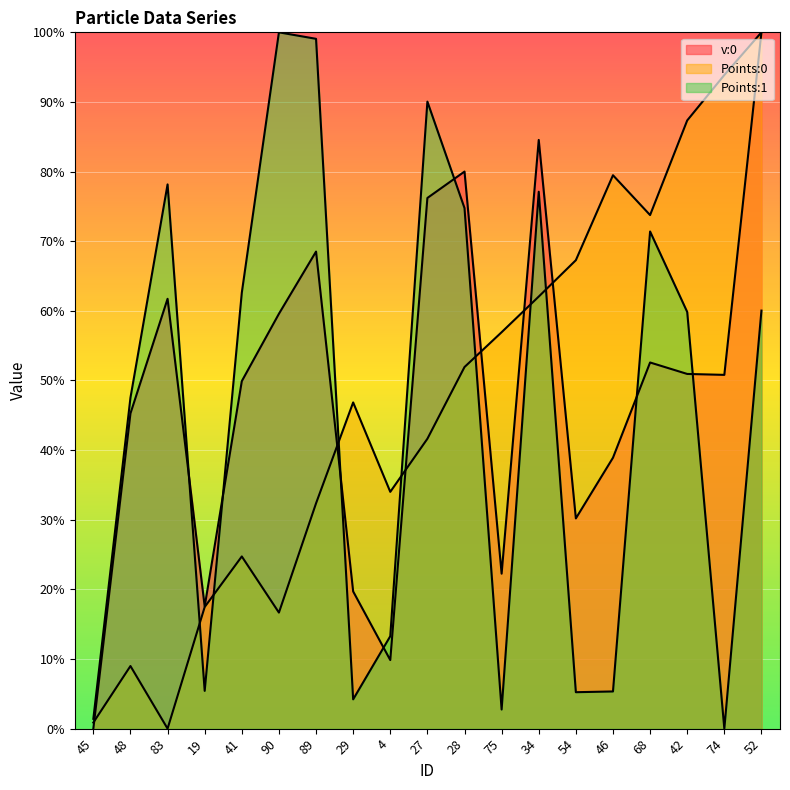

At which category is the sum across all series the highest?

52